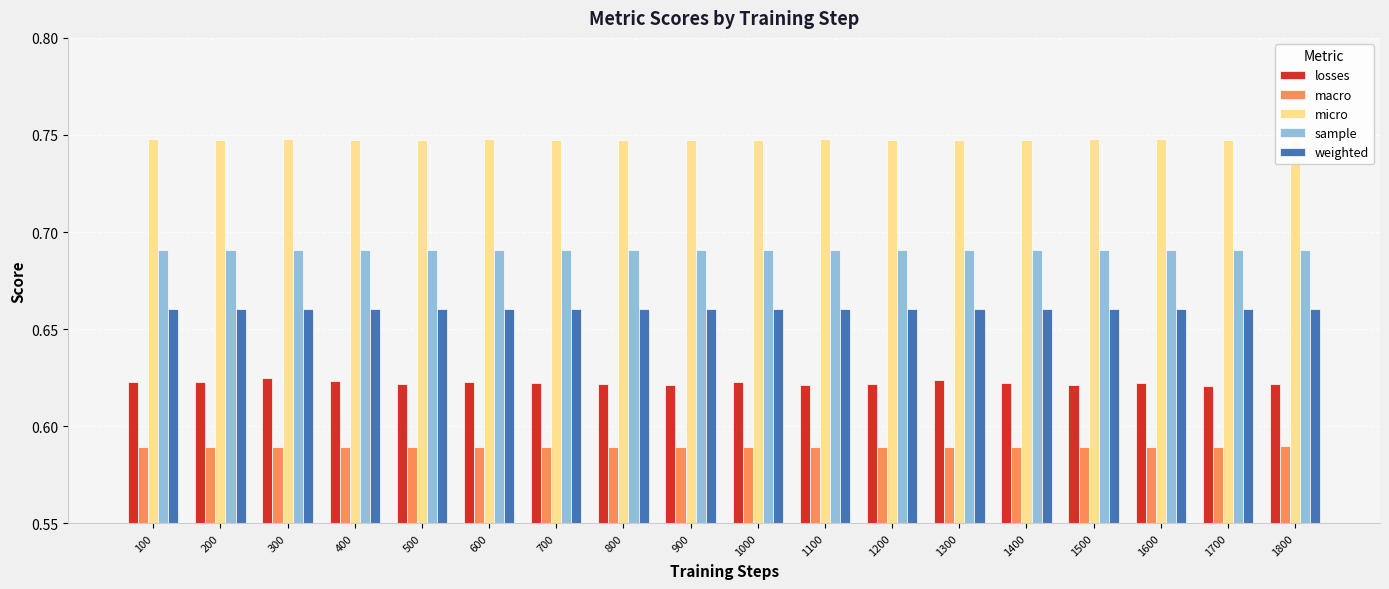

The value of sample at 600 is 0.3. True or false?

False